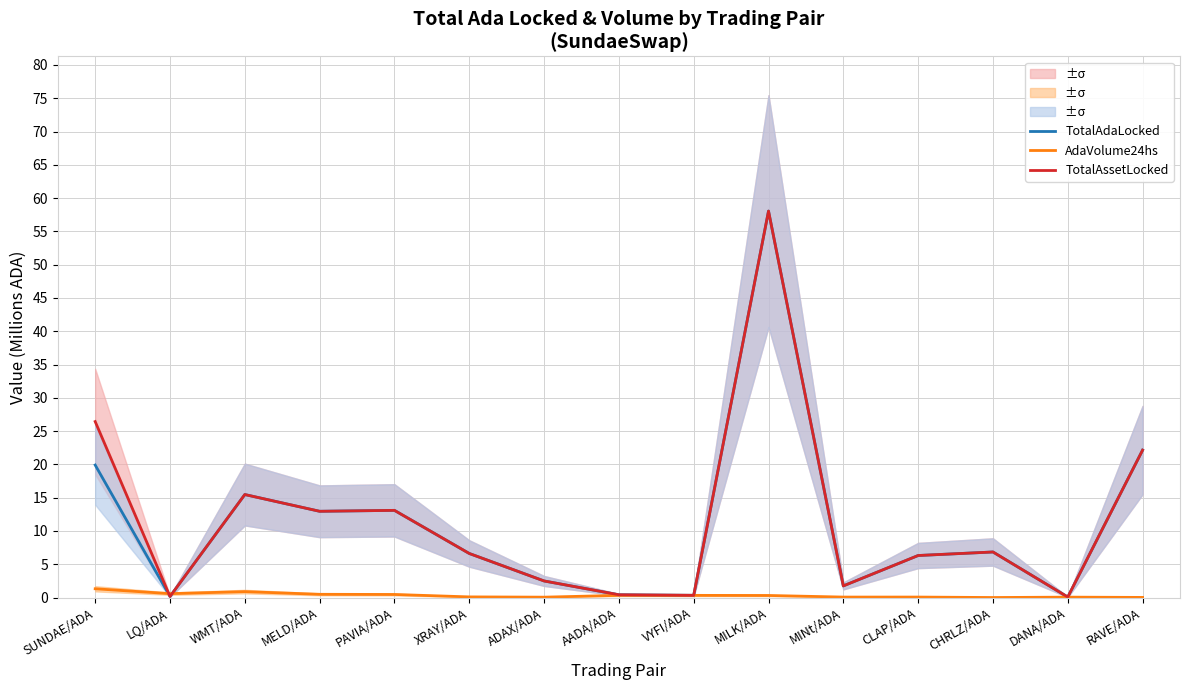

Which has a higher value, LQ/ADA or ADAX/ADA?

ADAX/ADA